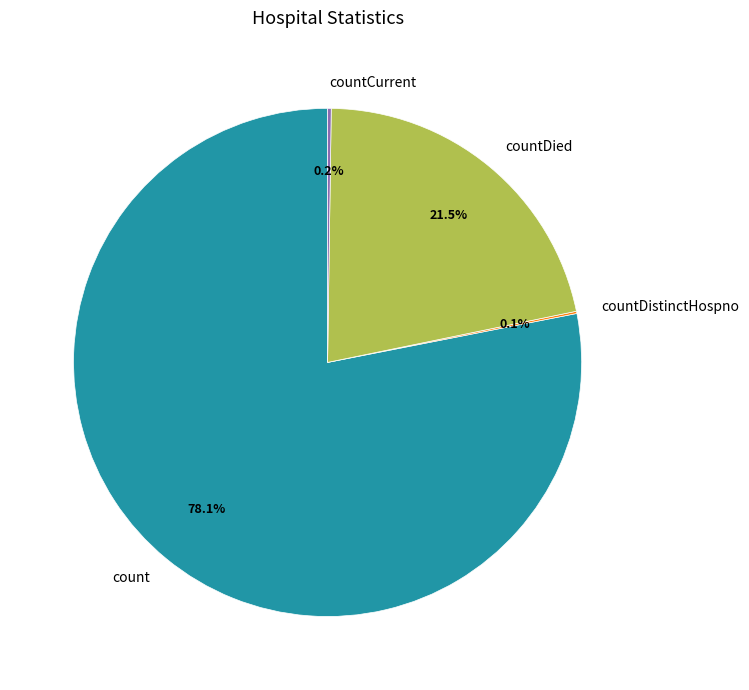

What is the largest slice in the pie chart?

count